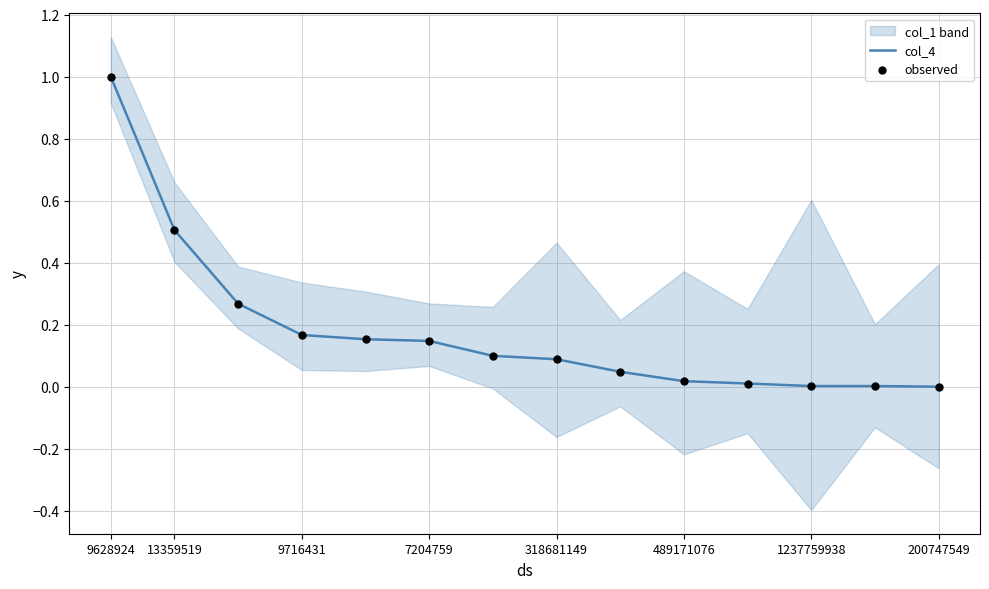

At which category is the sum across all series the highest?

9628924